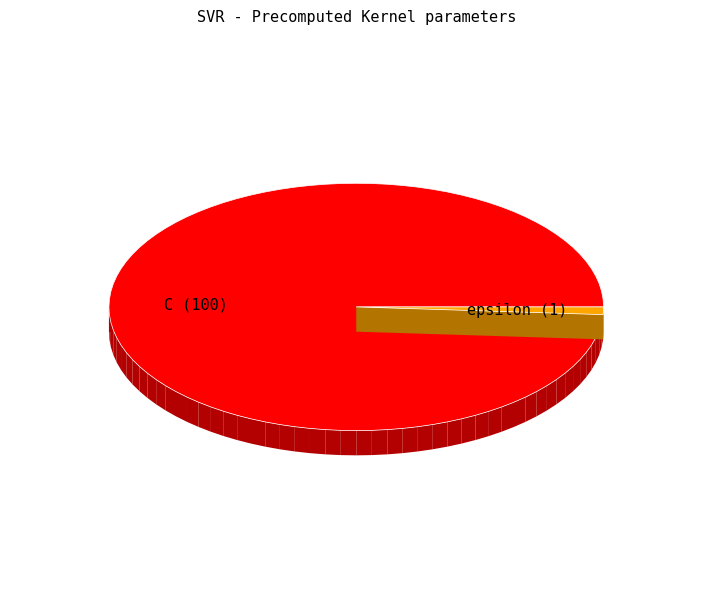

Count the number of slices in the pie.

2